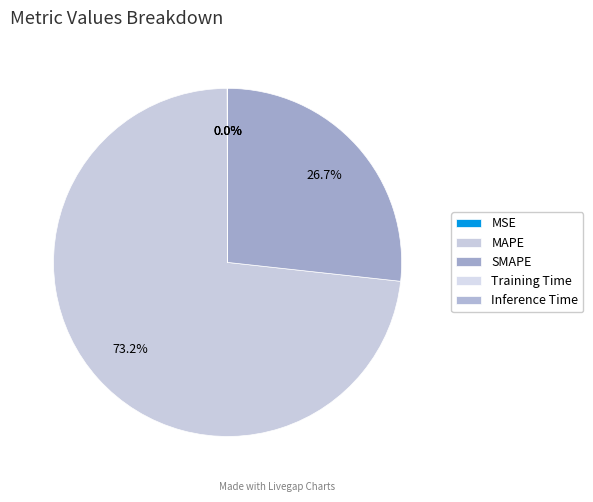

To the nearest percent, what is the difference between the largest and smallest slice percentages?

73%